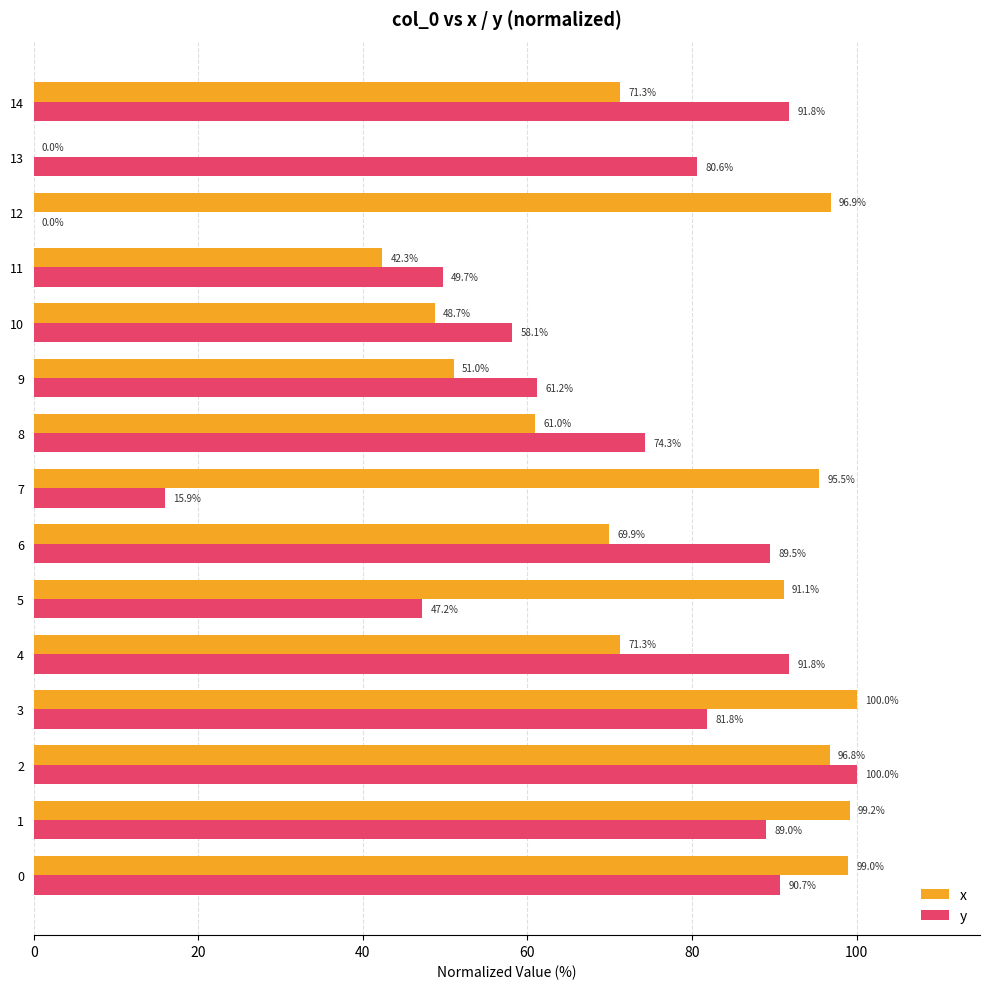

What is the average value of the y series?

68.1